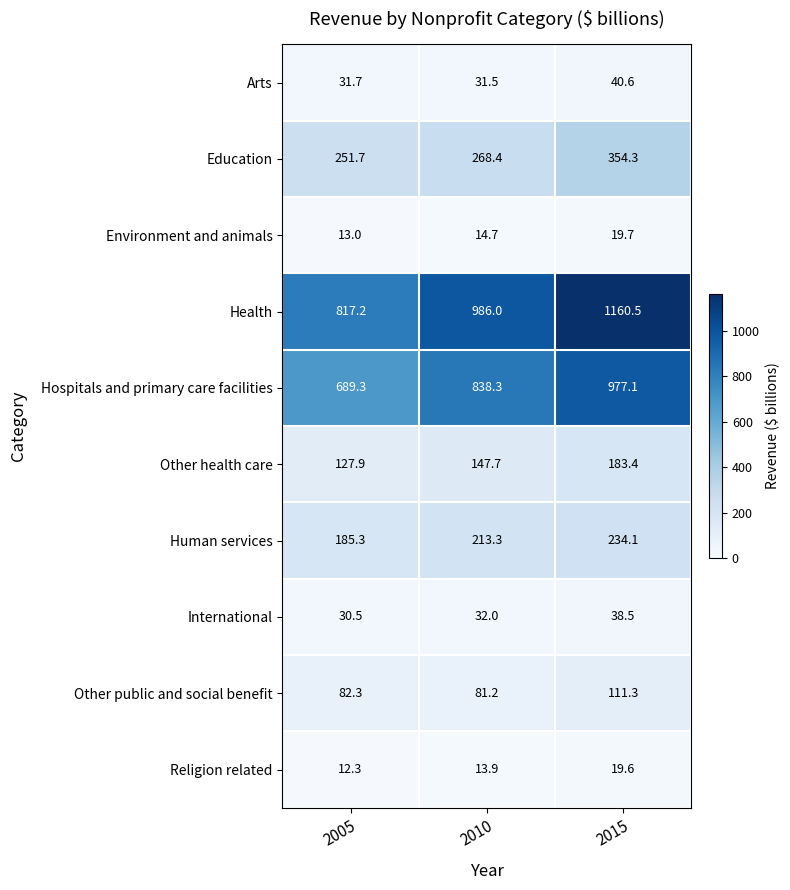

What is the sum of the International values at 2015 and 2005?

69.0